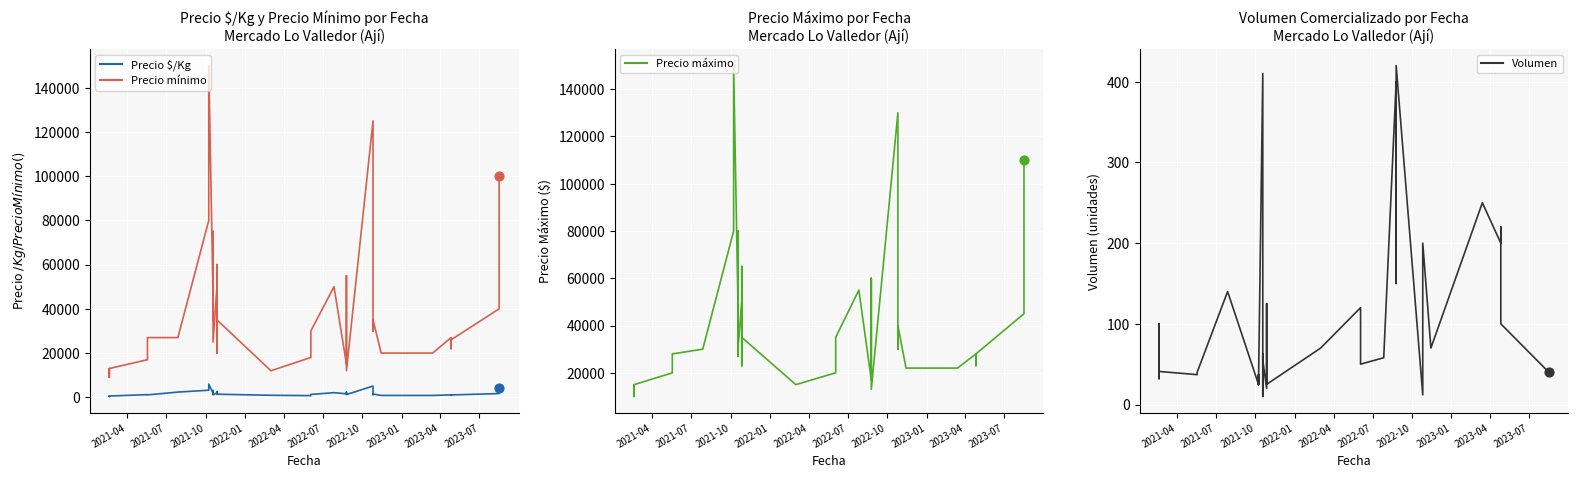

What are all the series names shown in the legend?

Precio $/Kg, Precio mínimo, Precio máximo, Volumen